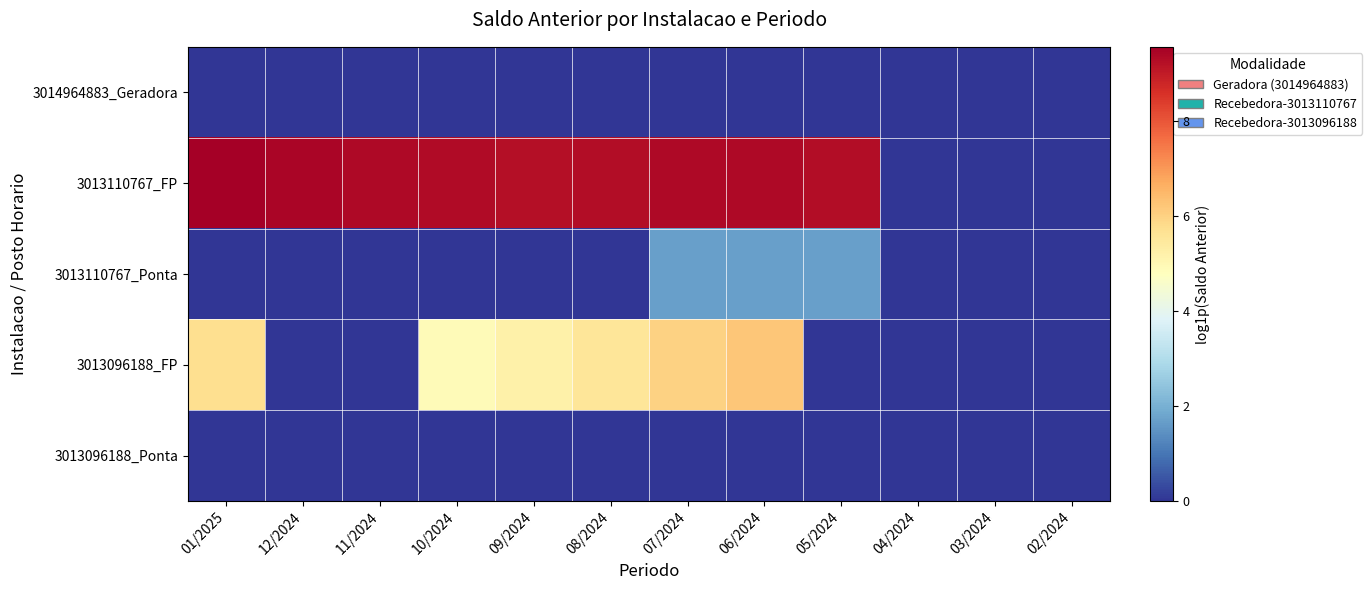

At which category is the sum across all series the highest?

06/2024